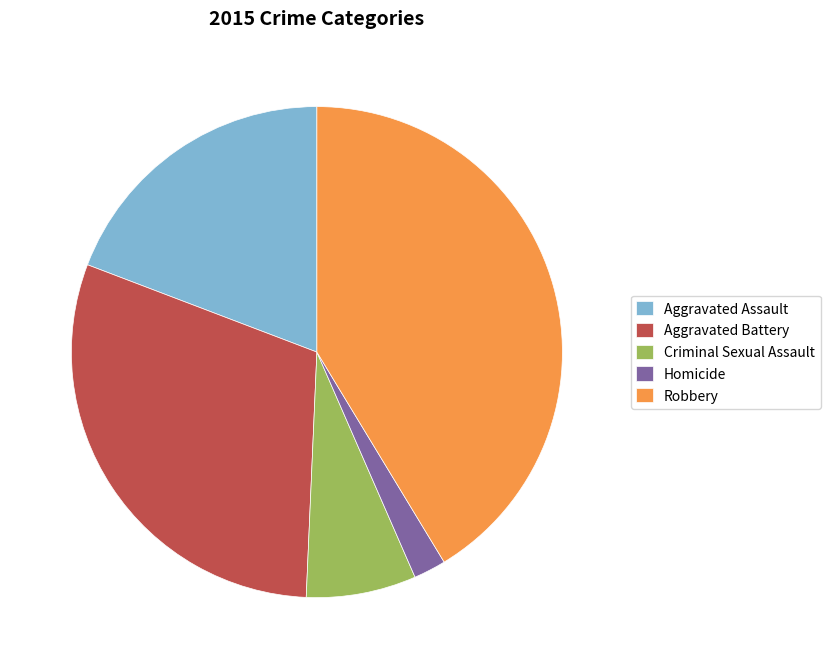

Rank the categories by value from highest to lowest.

Robbery, Aggravated Battery, Aggravated Assault, Criminal Sexual Assault, Homicide